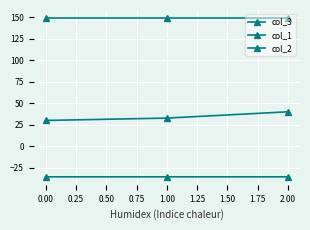

How many series are shown in this chart?

3